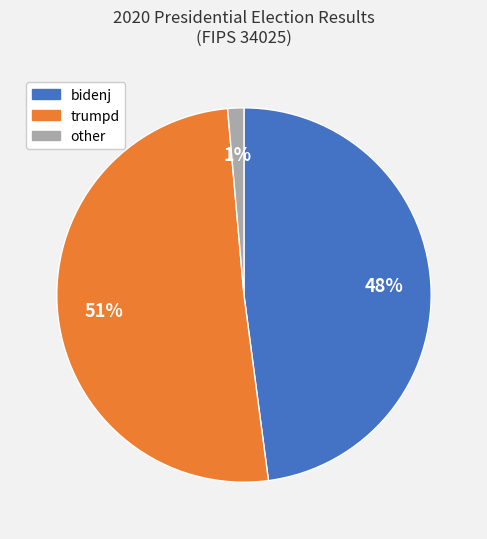

To the nearest percent, what is the average slice percentage?

33%